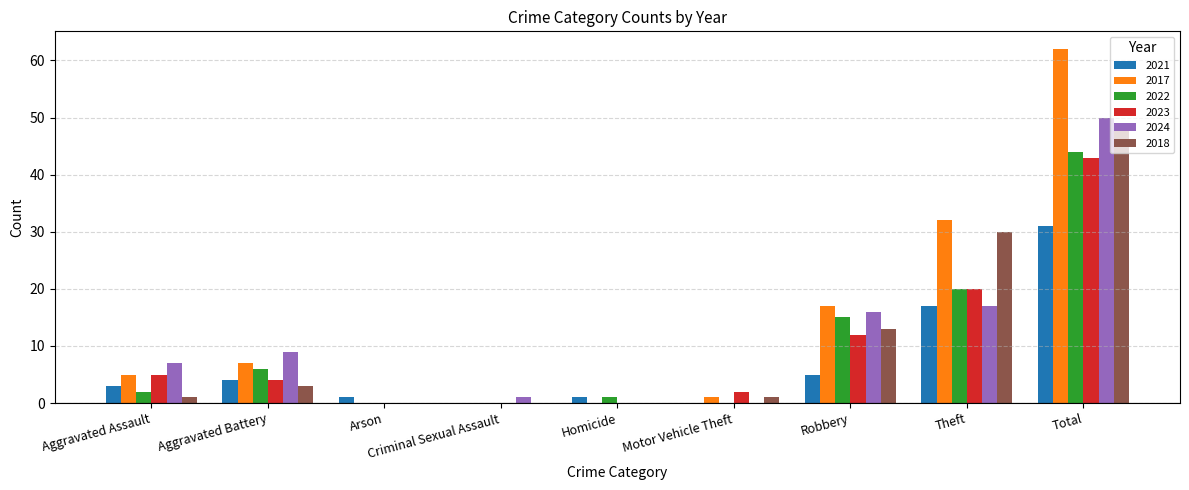

How many data points does each series have?

9